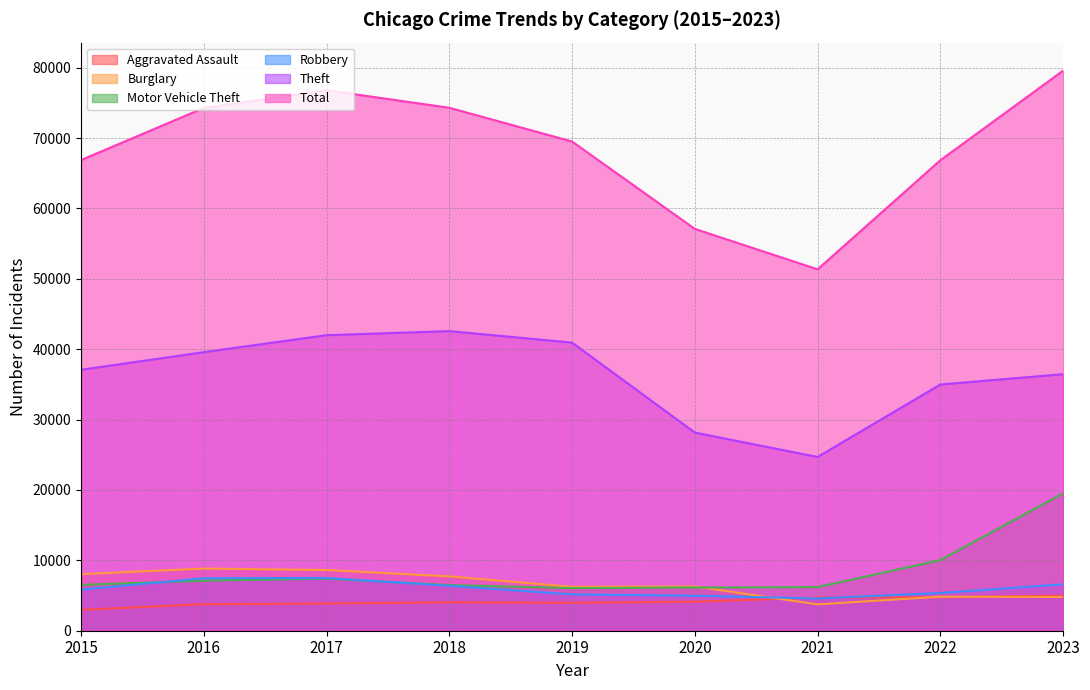

What is the spread (max minus min) of values at 2018?

70264